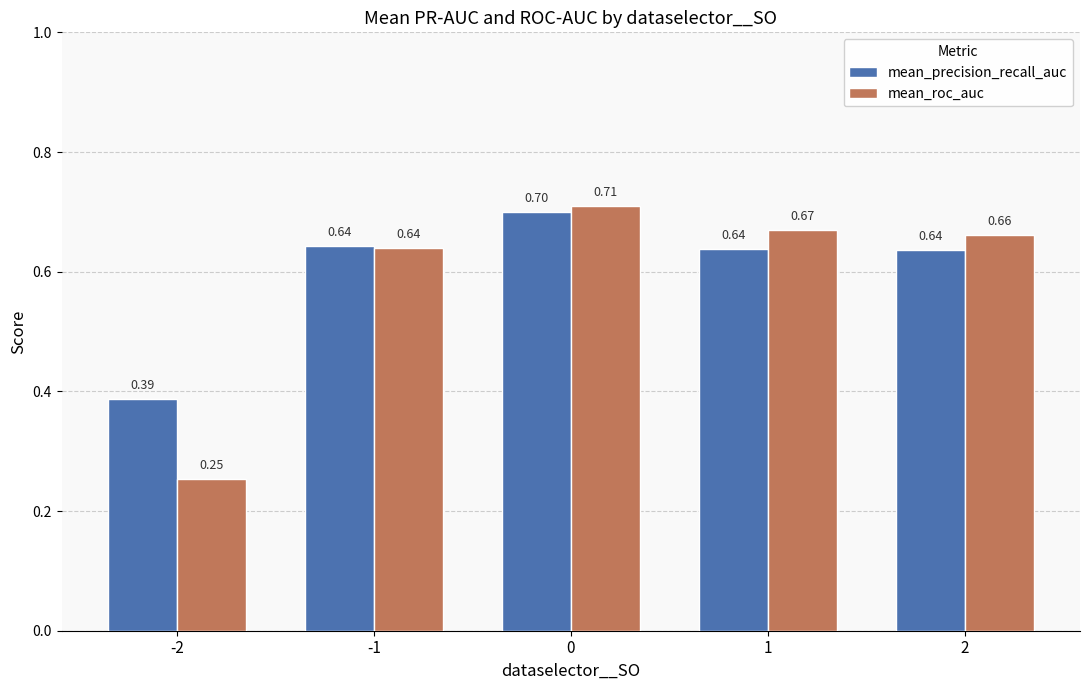

List the series in order of their peak value, highest first.

mean_roc_auc, mean_precision_recall_auc